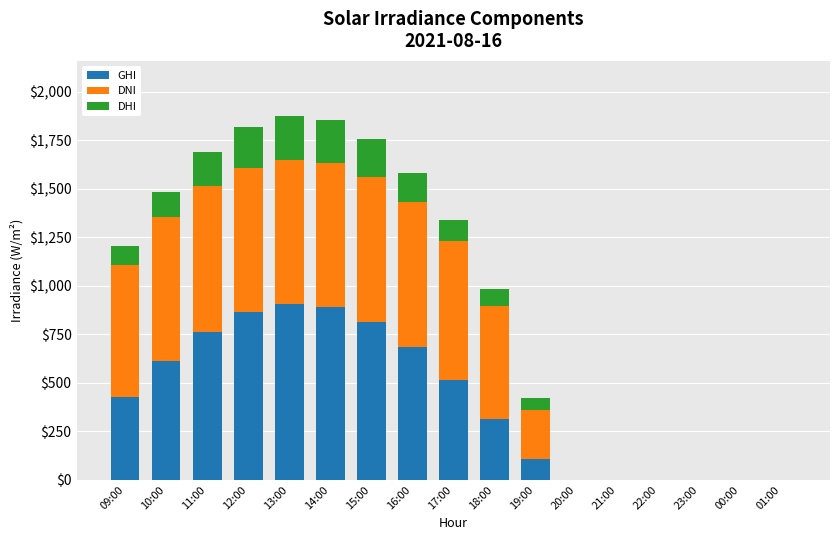

How many values in the GHI series exceed 428?

9